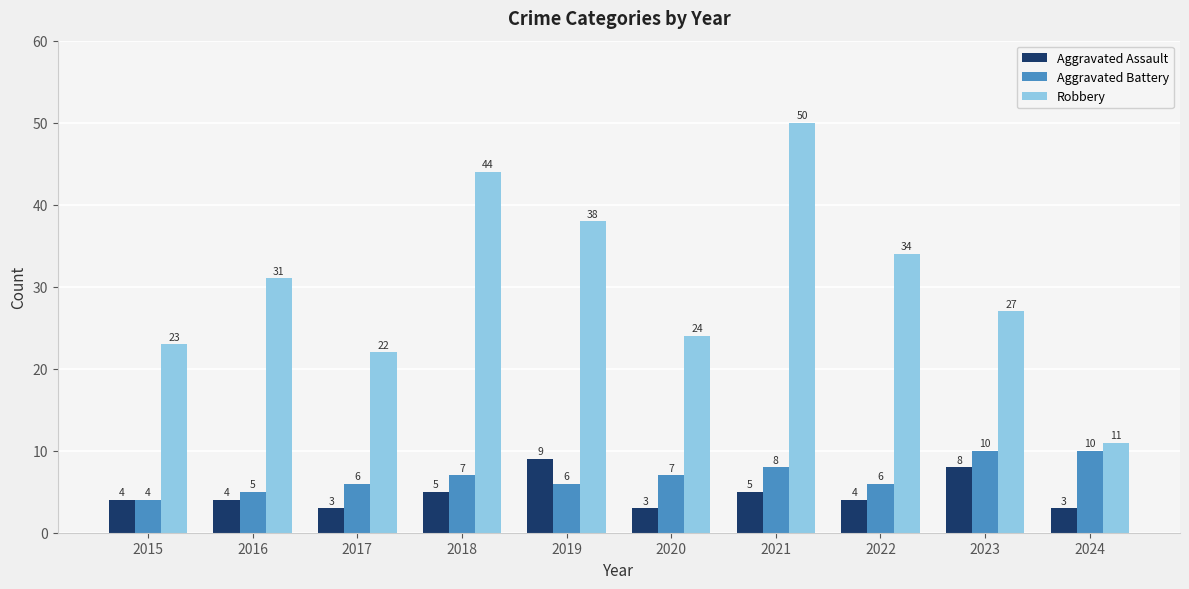

What value does the Aggravated Assault series have at 2023?

8